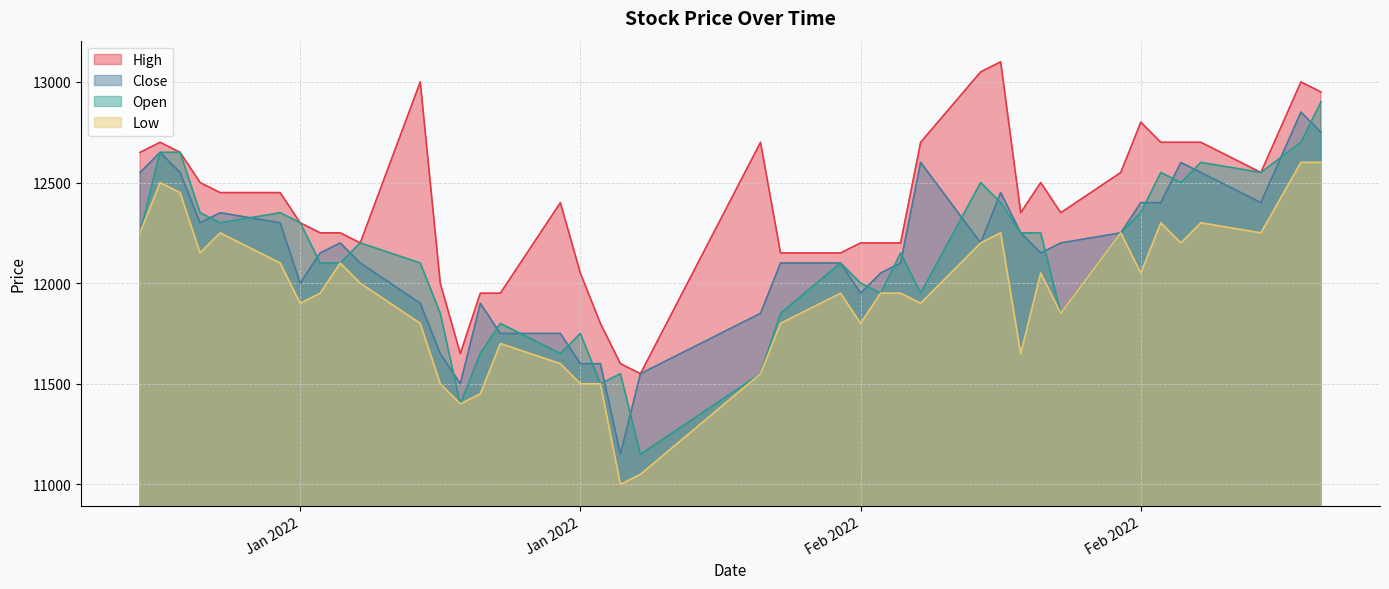

What are all the series names shown in the legend?

High, Close, Open, Low